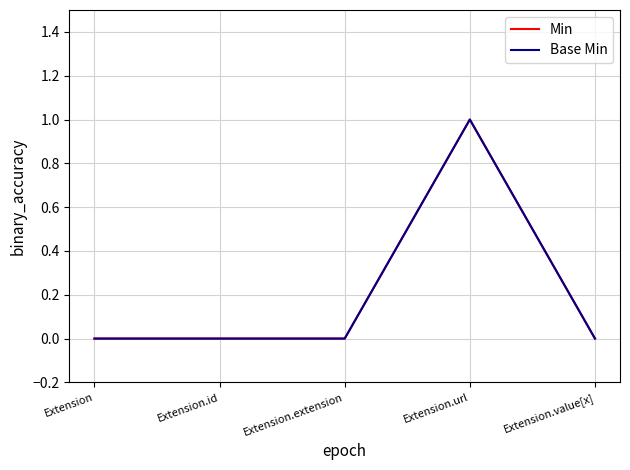

Does the chart display data point markers on the line(s)?

No